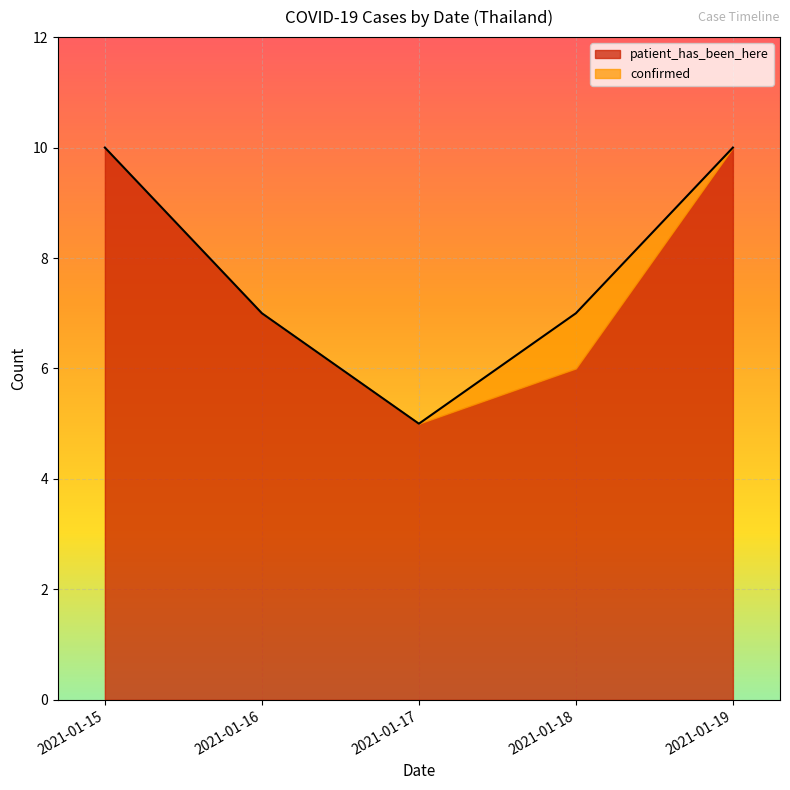

True or false: confirmed has more than 0 points higher than both neighbors.

False